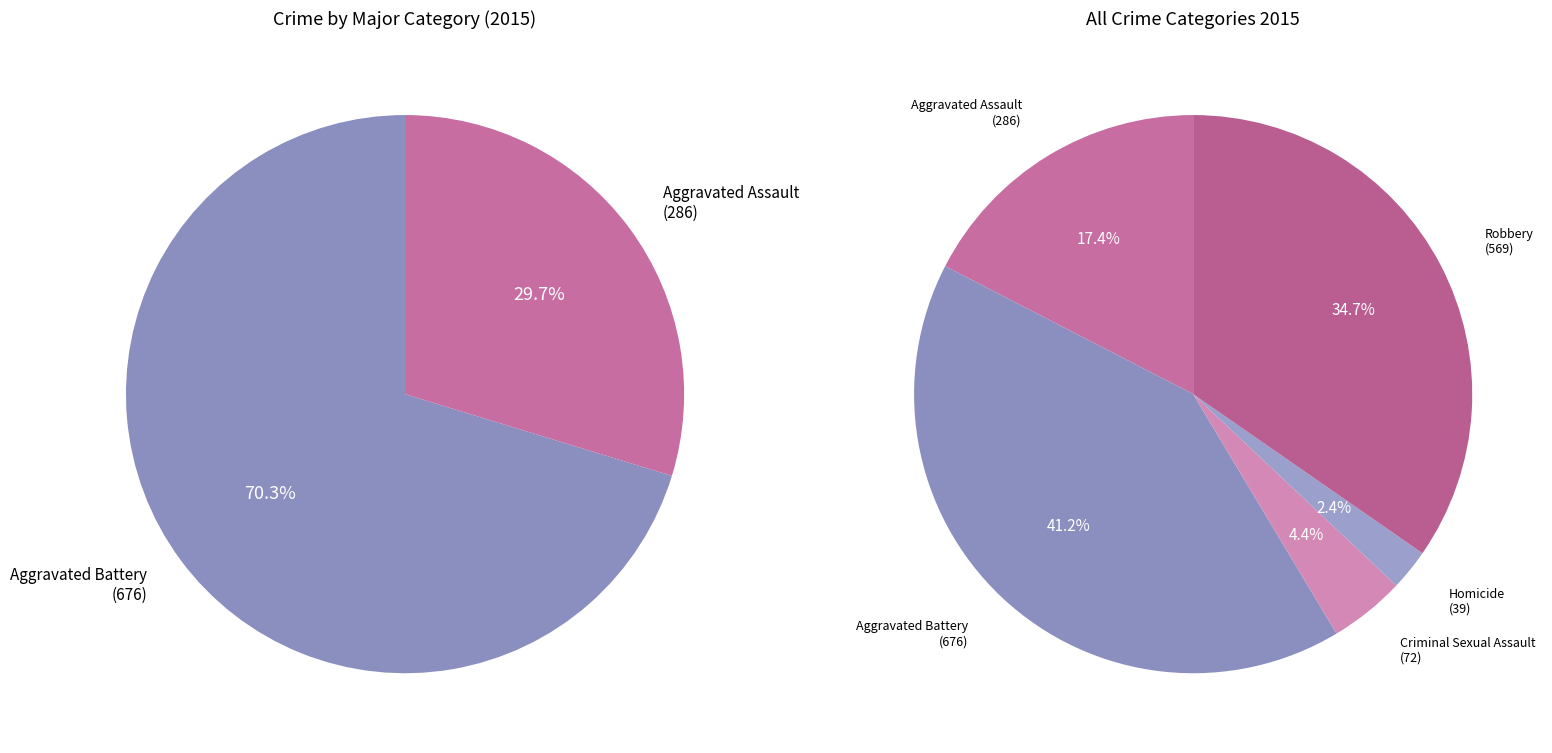

Is it true that Aggravated Assault is 17% of the pie?

True